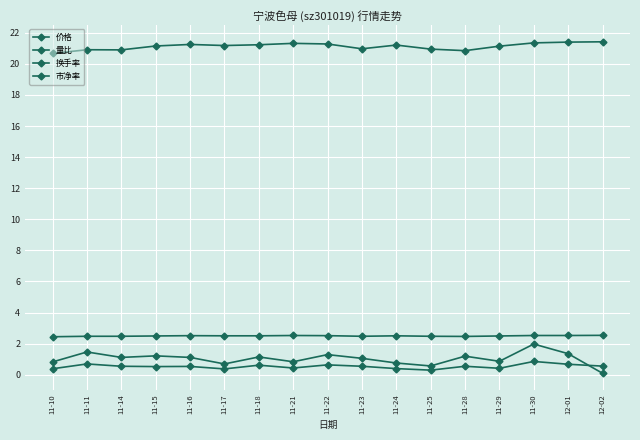

Is this an area chart (filled region under the line)?

No